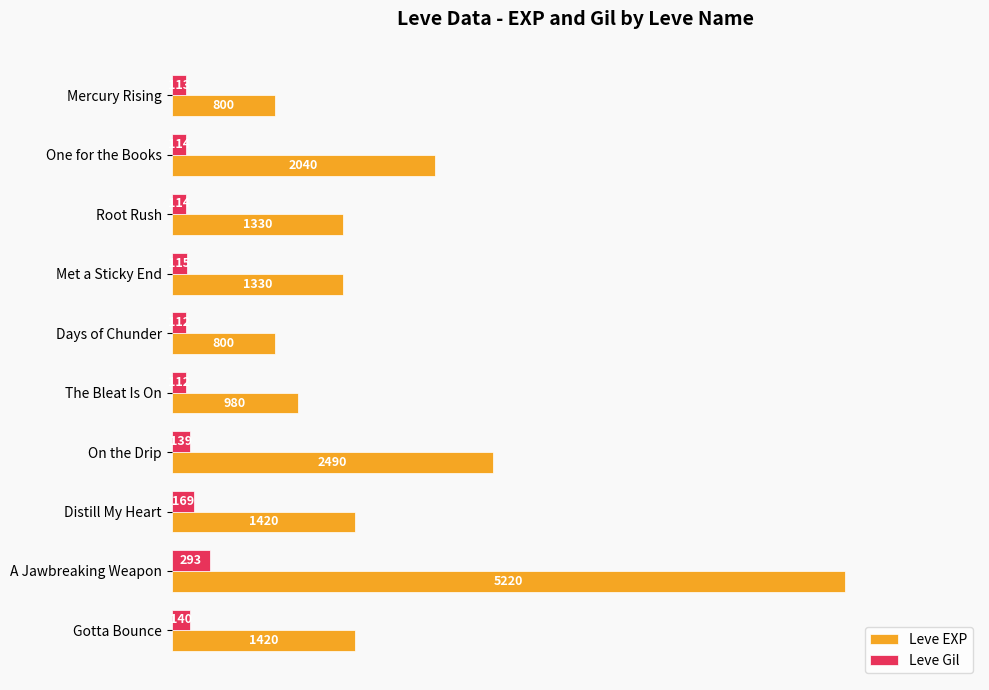

The Leve EXP series shows 1420 at Gotta Bounce. True or false?

True